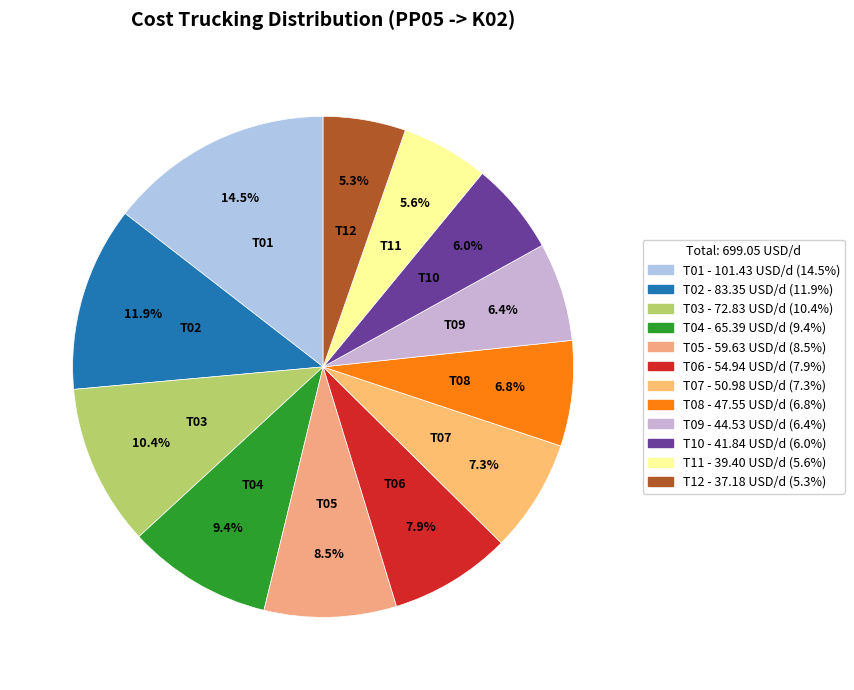

Is it true that T08 is 7% of the pie?

True